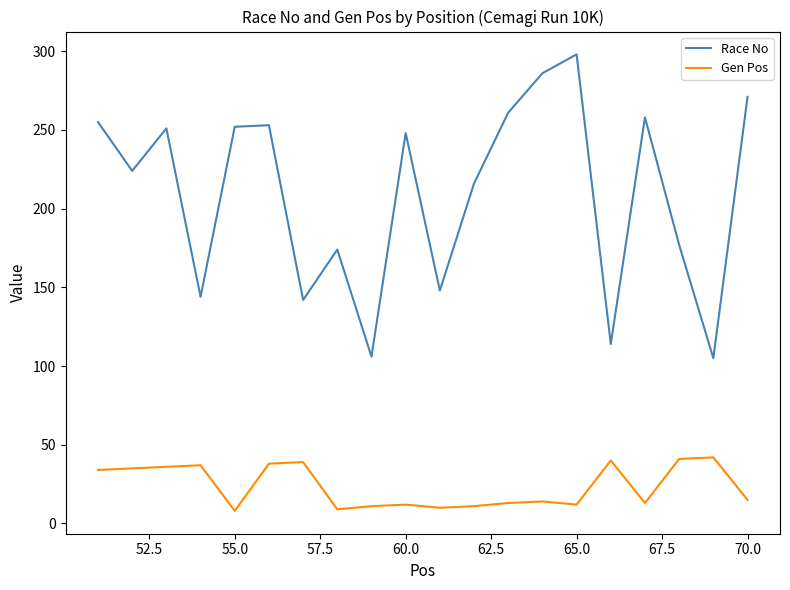

What is the average value of the Race No series?

209